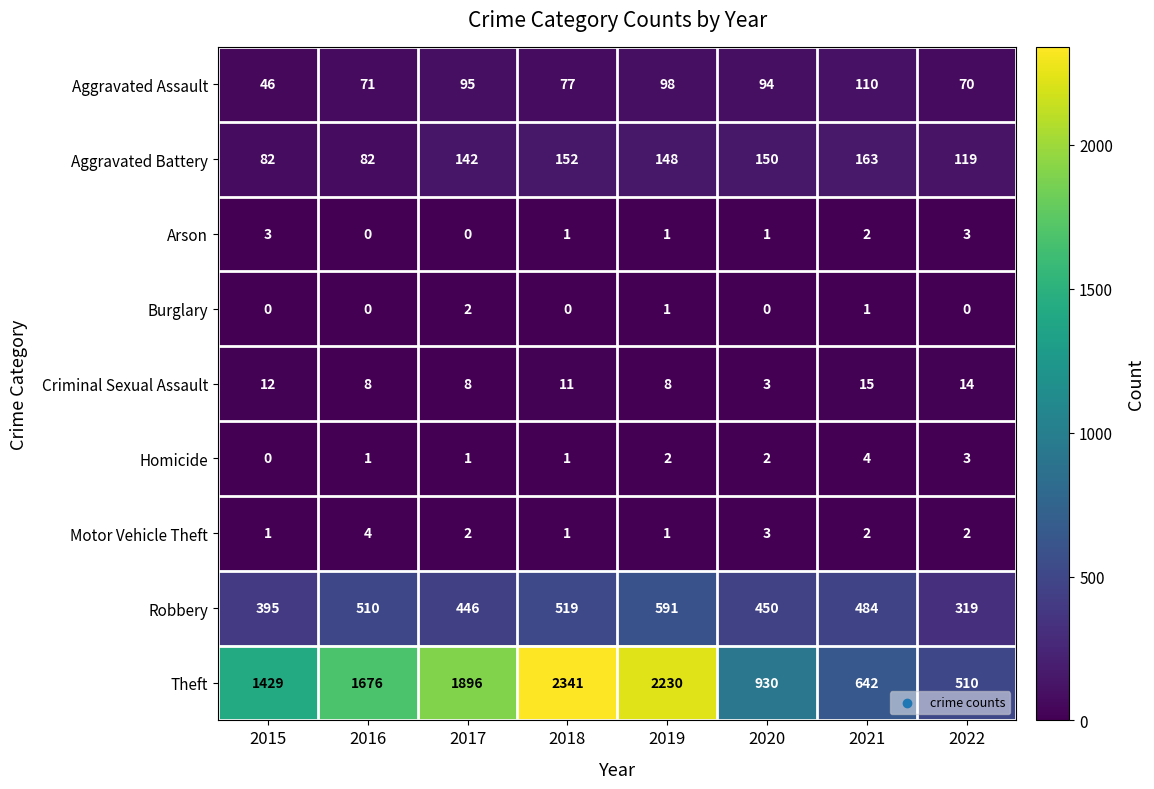

What is the average value of the Aggravated Battery series?

130